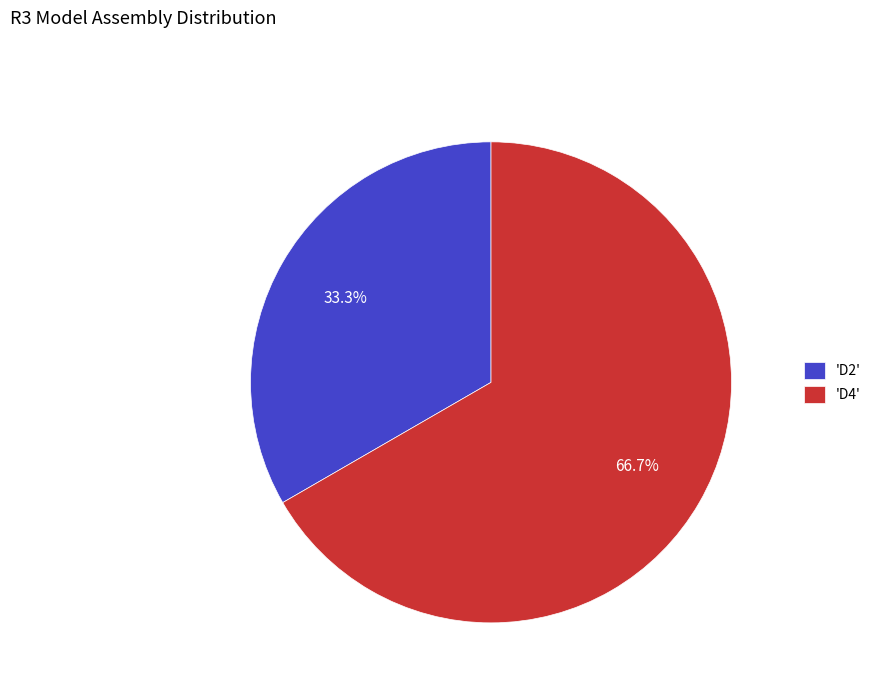

Count the number of slices in the pie.

2